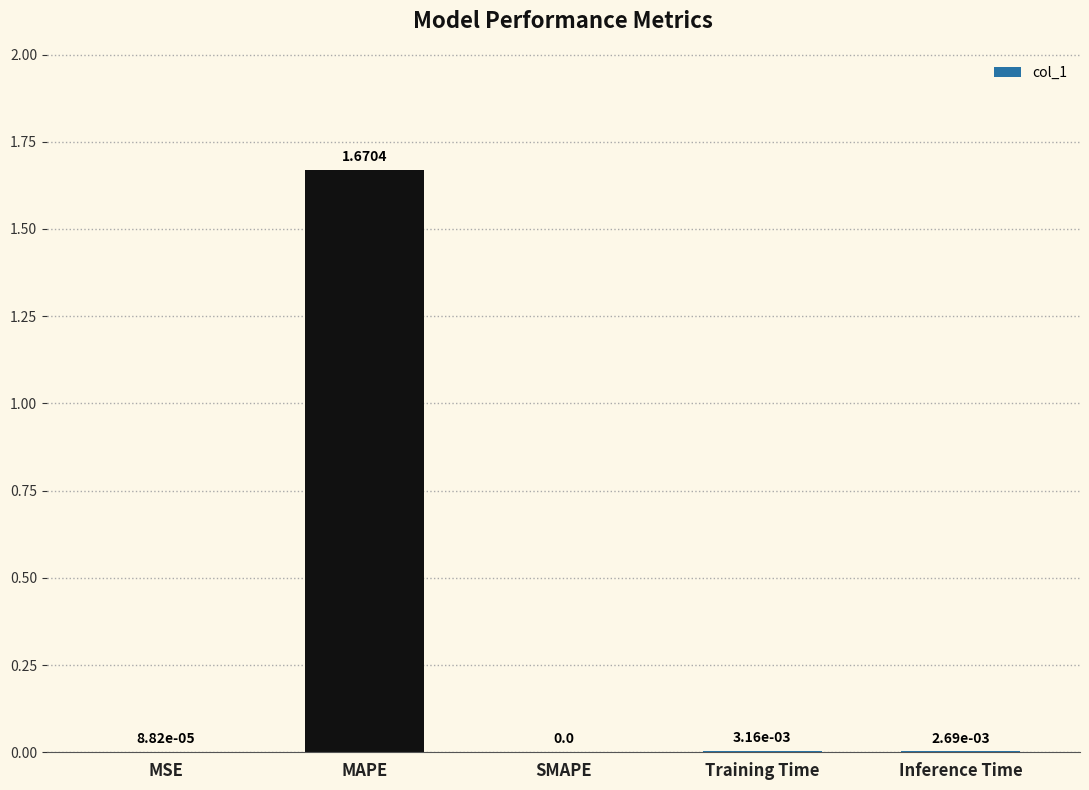

Which label corresponds to the largest value in the chart?

MAPE